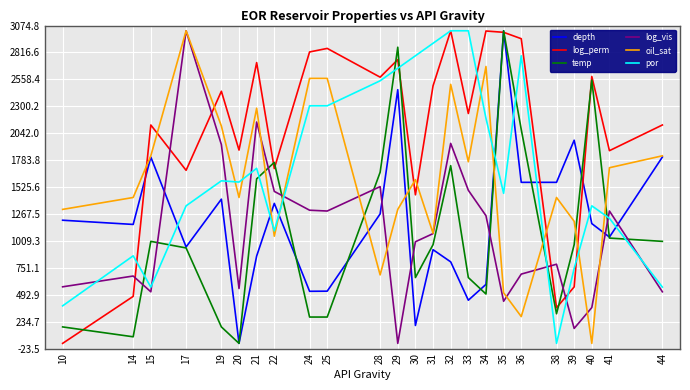

Is this an area chart (filled region under the line)?

No